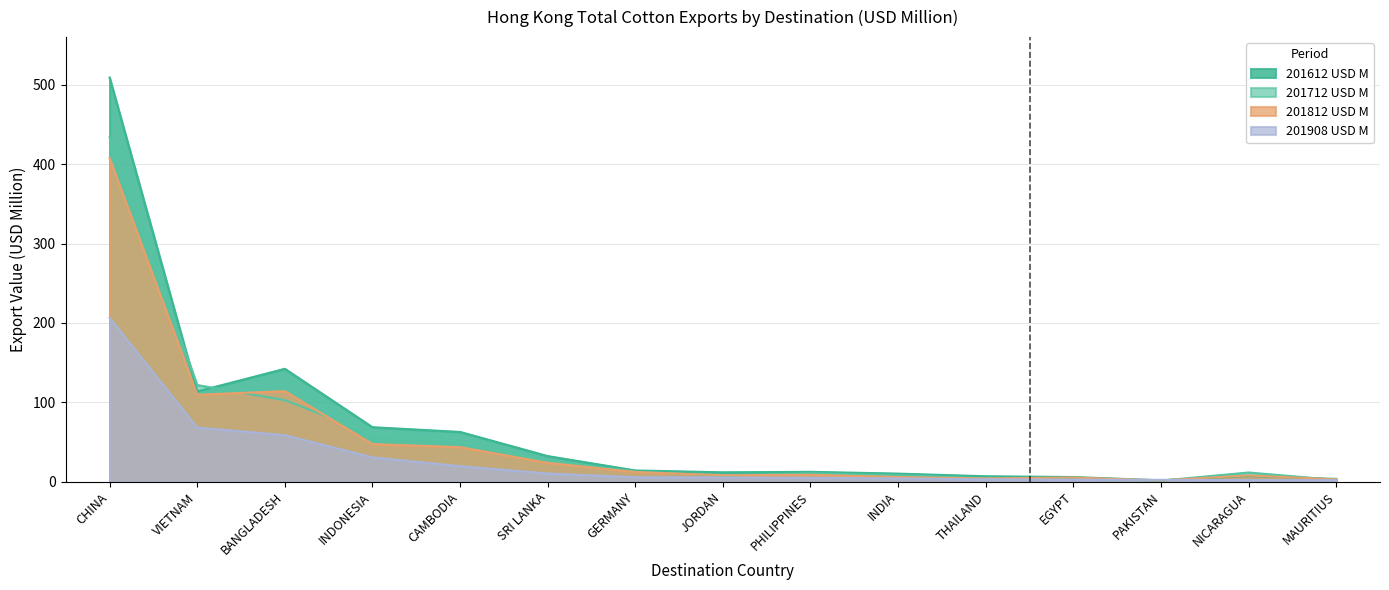

What is the label of the 11th point from the right?

CAMBODIA